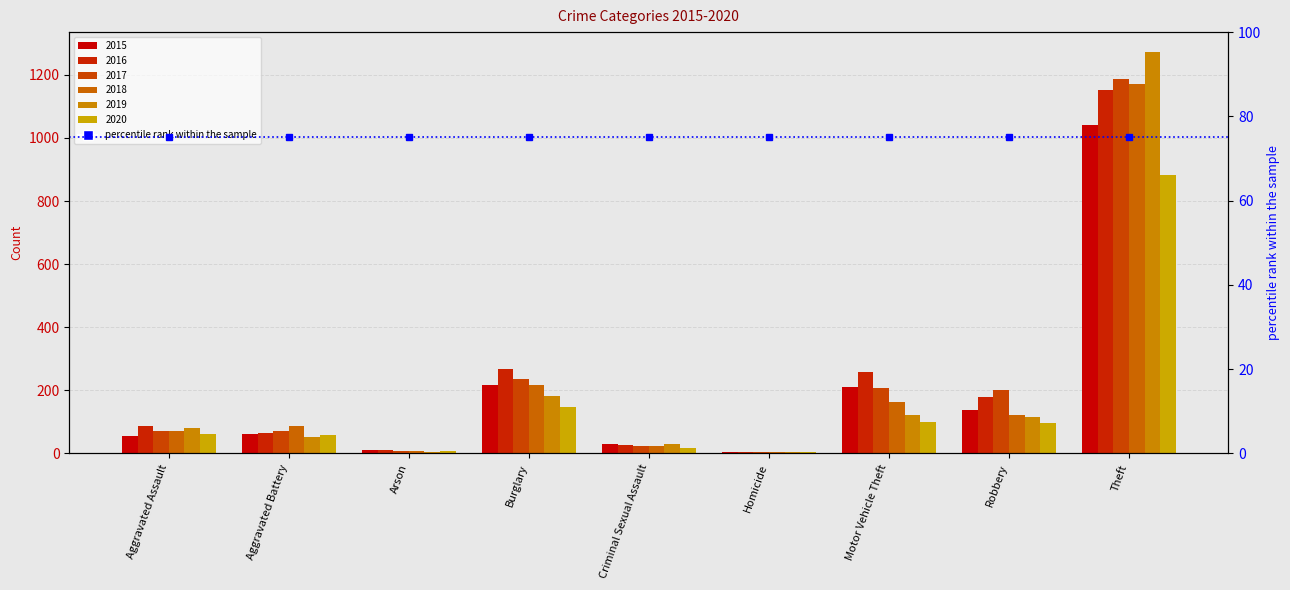

Which series has the largest total across all categories?

2016